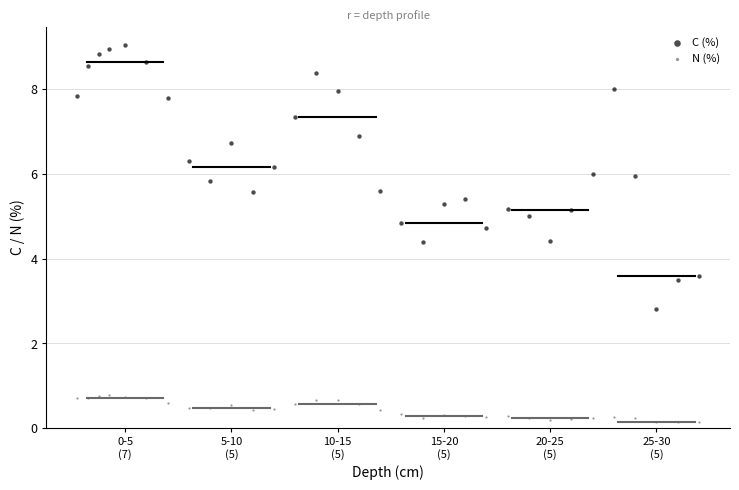

What are all the series names shown in the legend?

C (%), N (%)